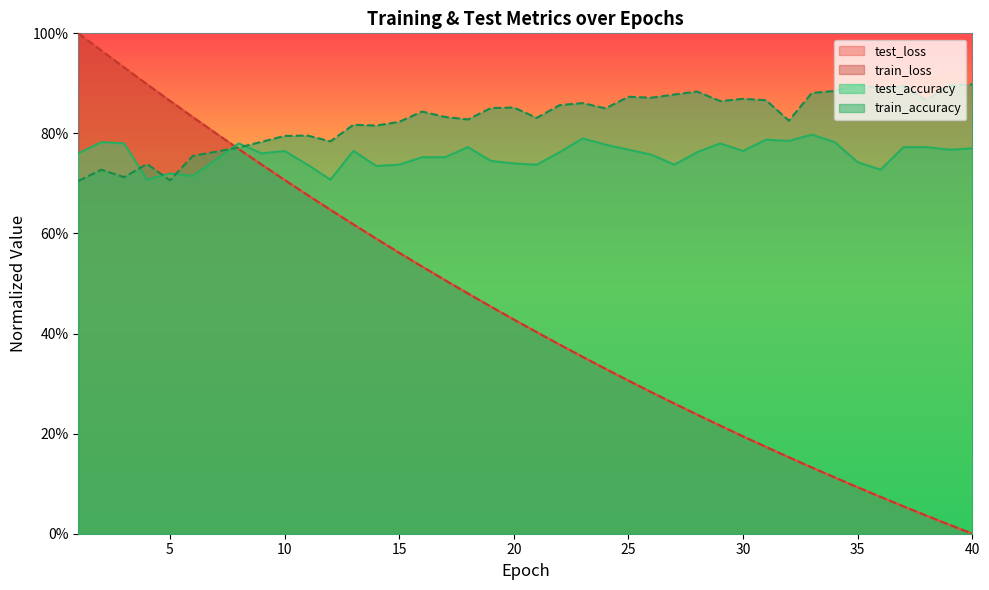

What is the total value across all series at 33?

1.9